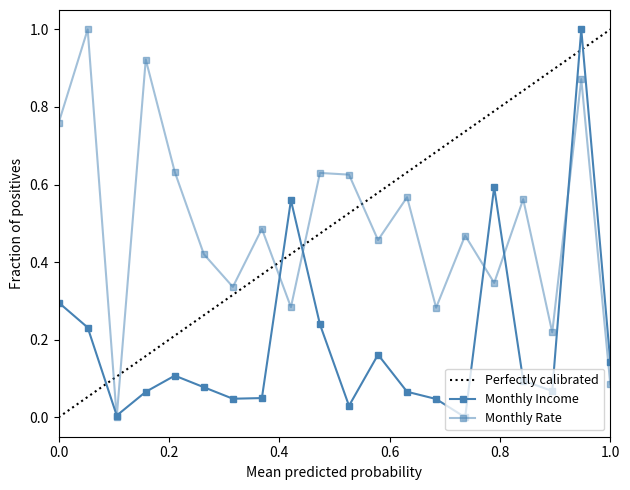

The value of Monthly Income at 12 is 1.0. True or false?

False